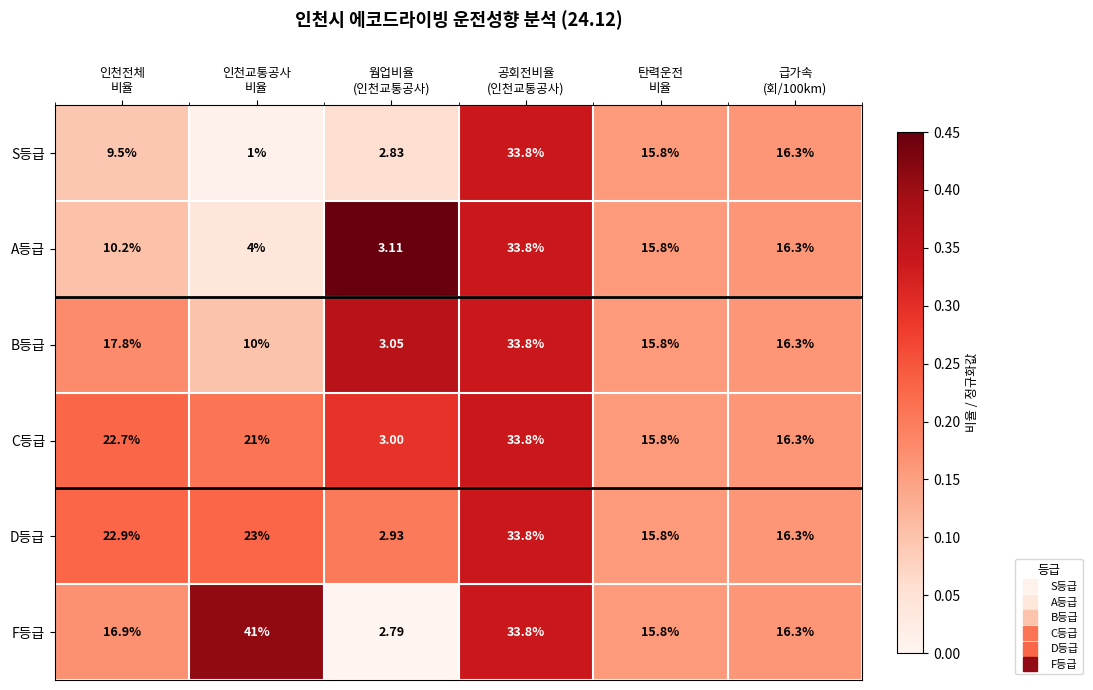

Which series has the widest spread of values?

F등급